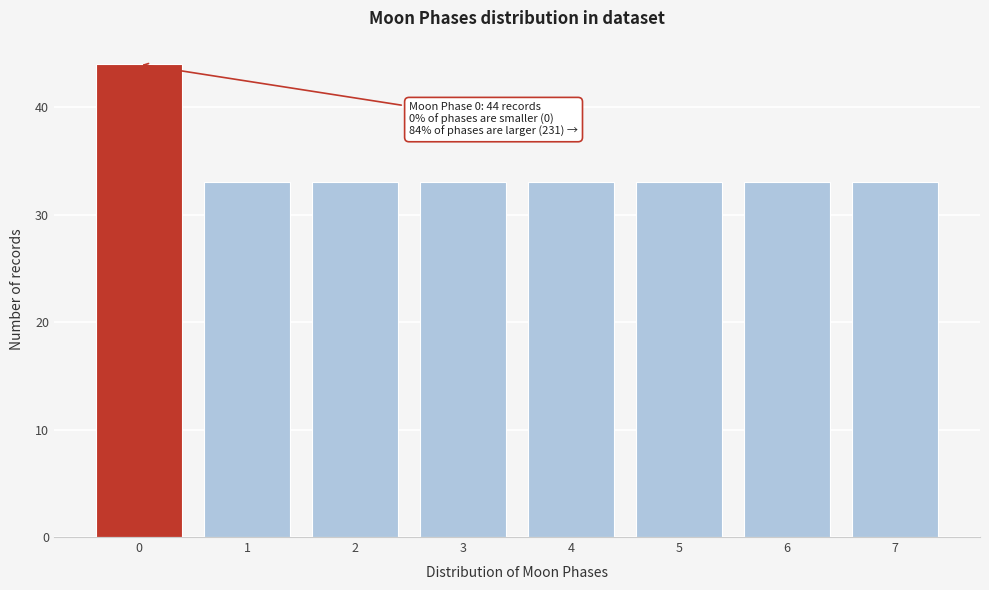

Reading right to left, what are all the values shown in this chart?

33	33	33	33	33	33	33	44